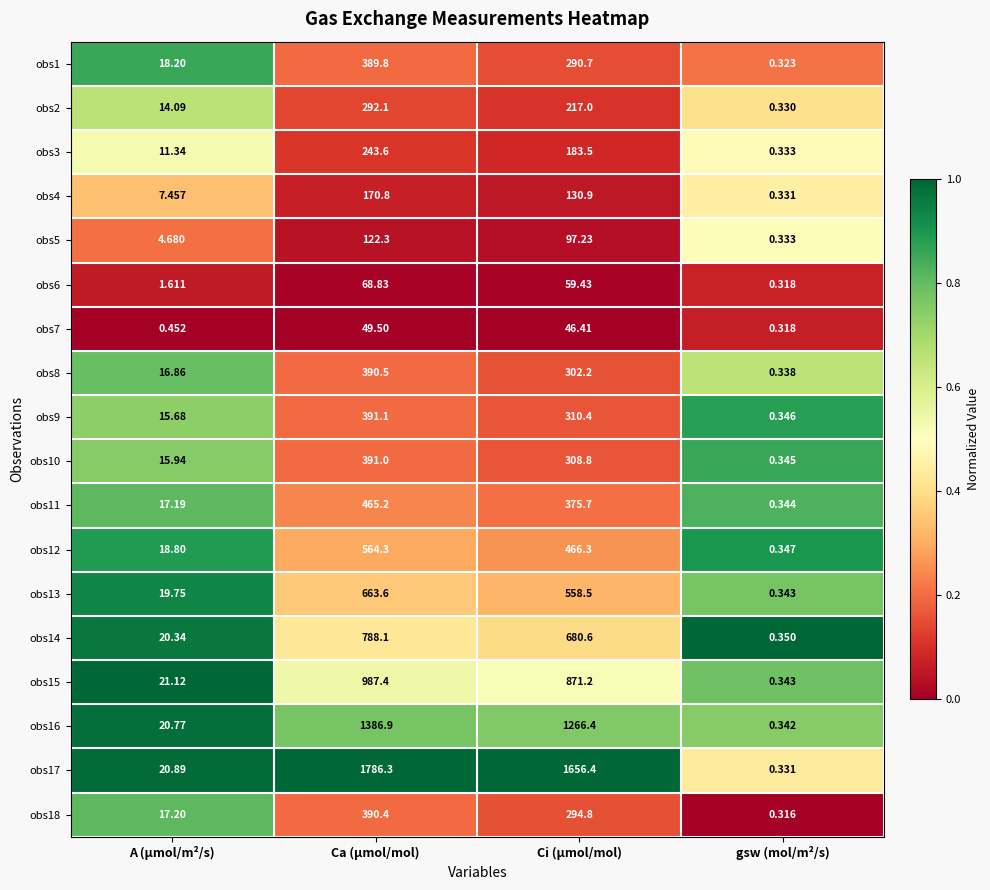

Which series has the largest range (max minus min)?

obs17